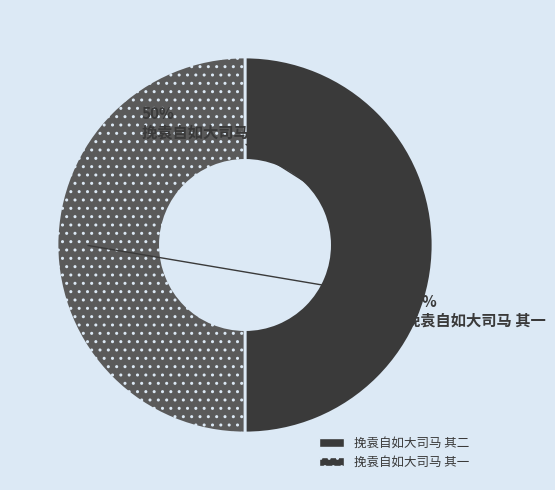

True or false: 挽袁自如大司马 其二 accounts for 50% of the total.

True